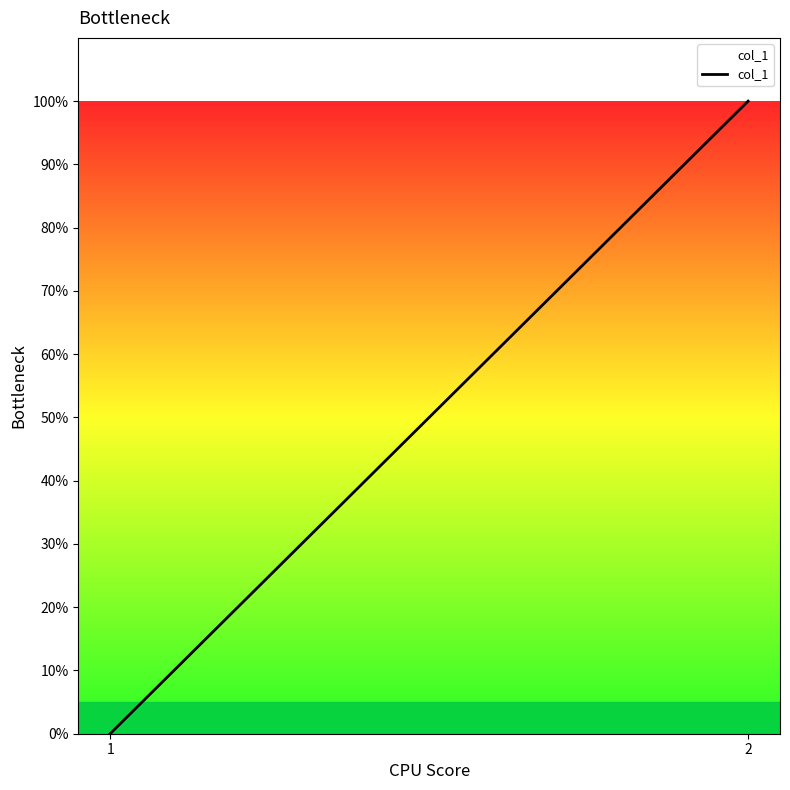

Does the chart display data point markers on the line(s)?

No